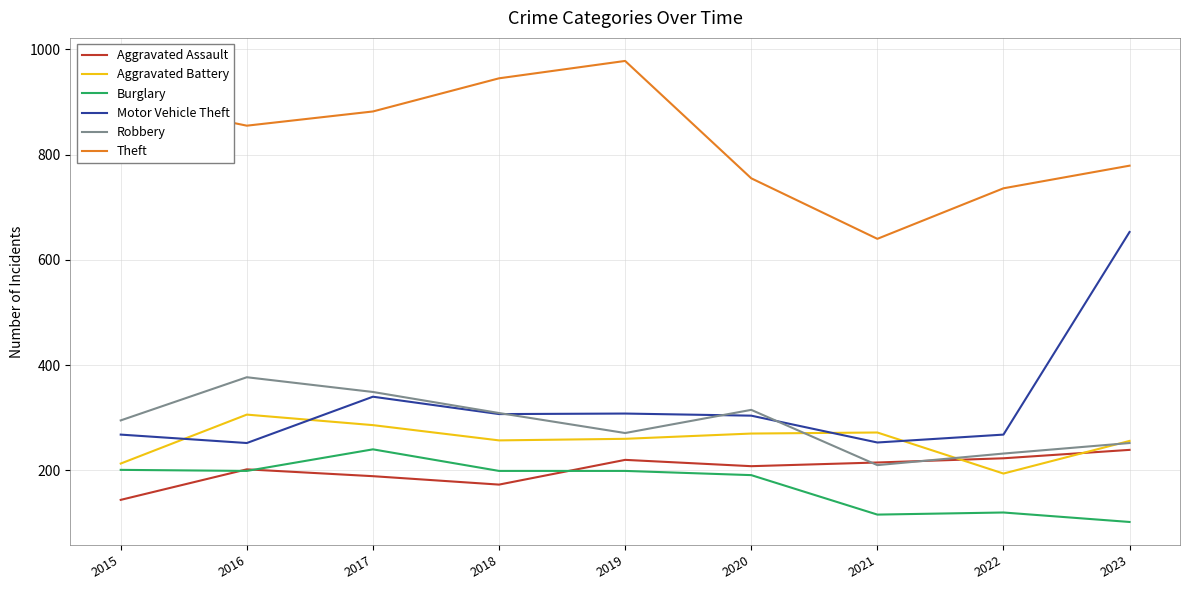

Where does the Burglary series first go above 199?

2015